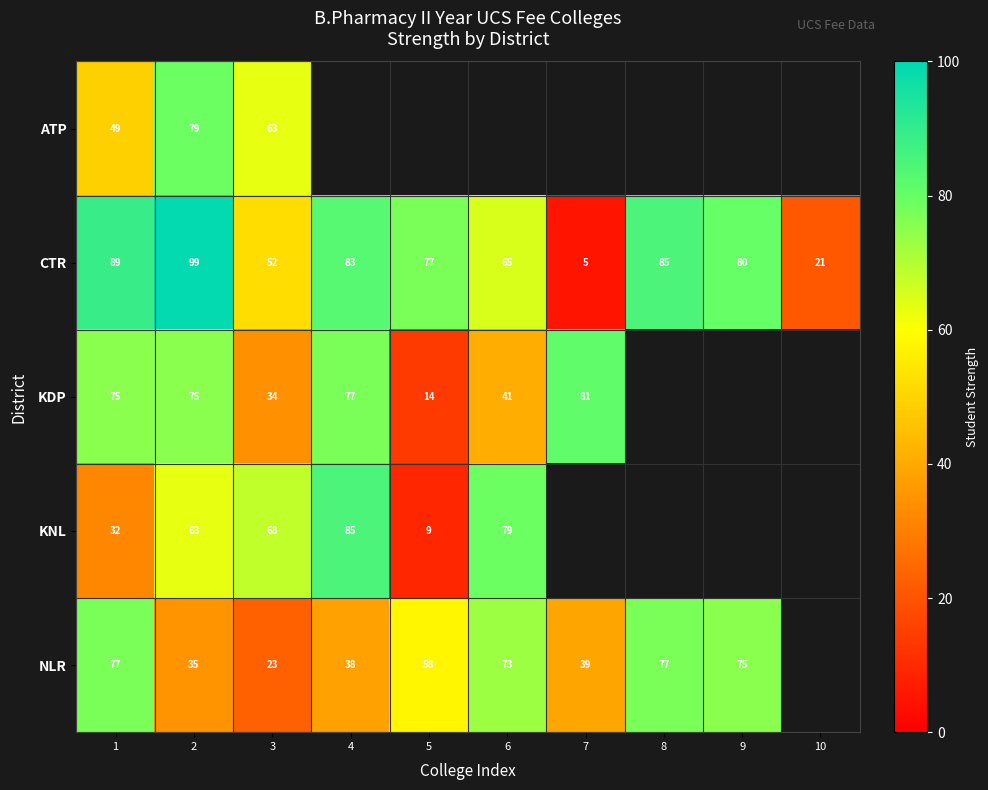

What is the total value across all series at 1?

322